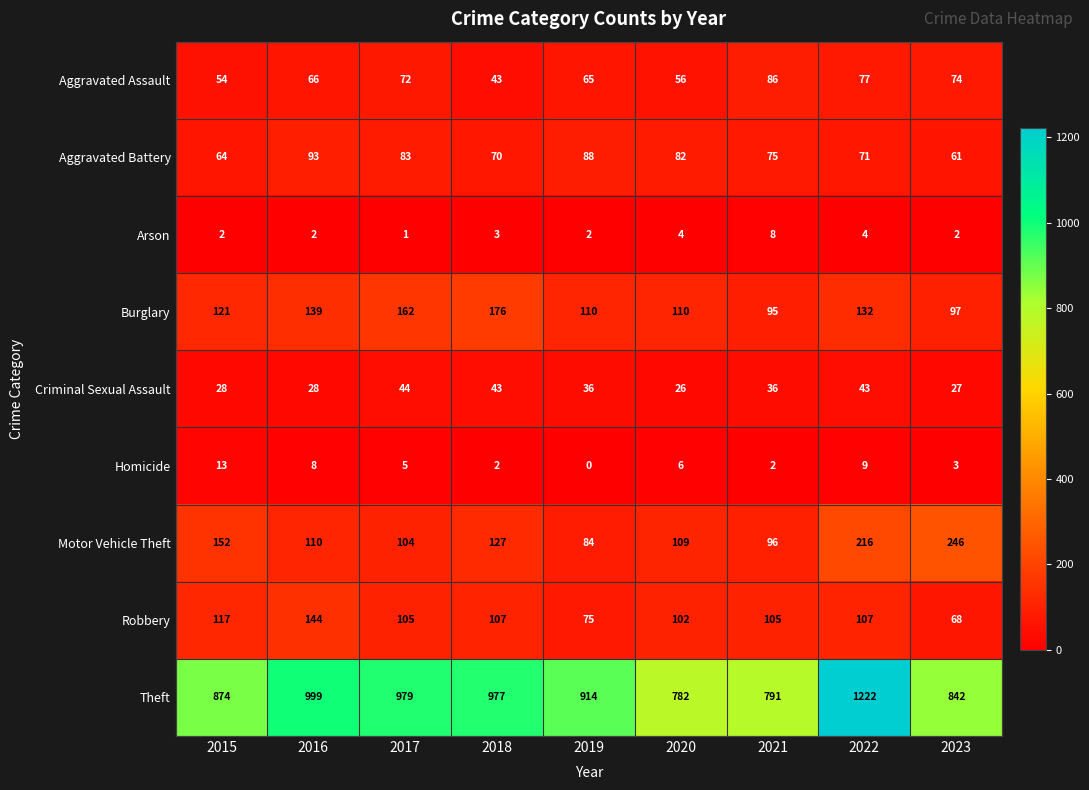

What is the difference between the maximum and minimum values in the Burglary series?

81